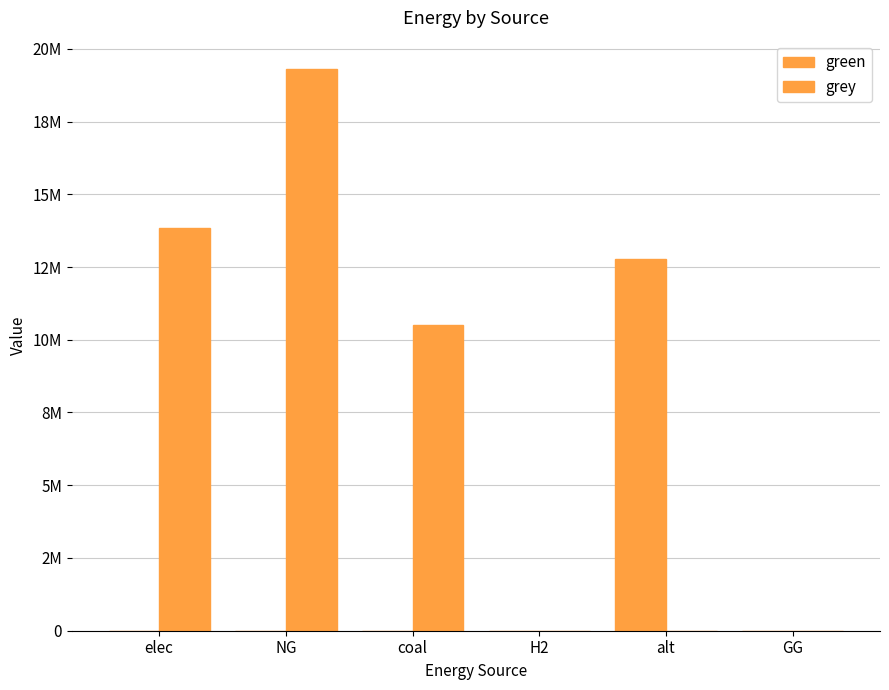

How many groups of bars are there?

6